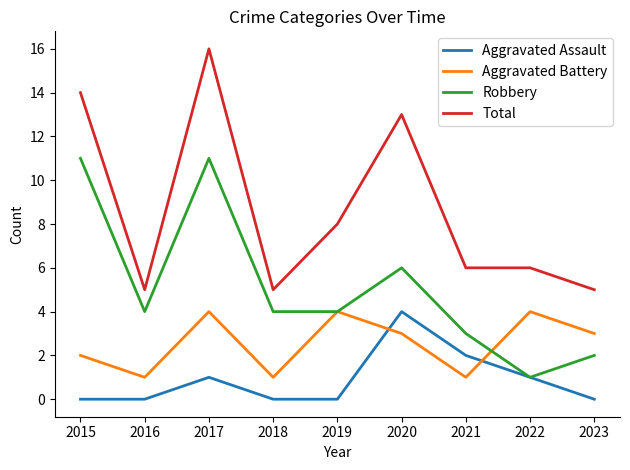

Reading left to right, list all the values displayed in this chart.

Aggravated Assault: 0	0	1	0	0	4	2	1	0
Aggravated Battery: 2	1	4	1	4	3	1	4	3
Robbery: 11	4	11	4	4	6	3	1	2
Total: 14	5	16	5	8	13	6	6	5